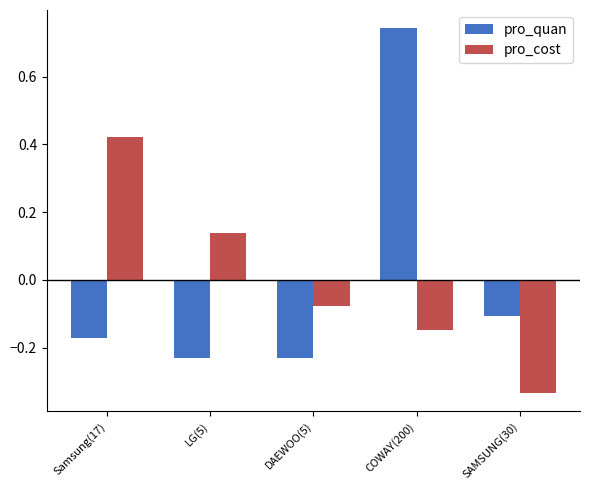

List the series in order of their peak value, lowest first.

pro_cost, pro_quan